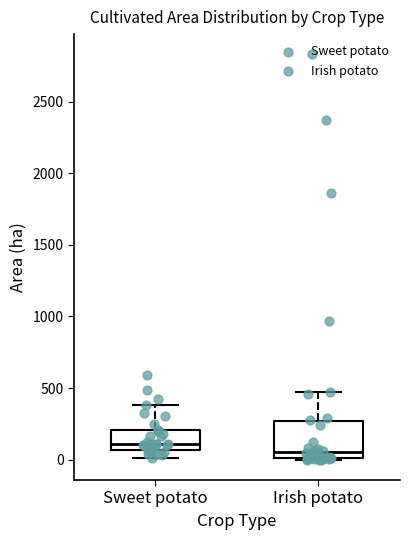

Where does the median line of the box for Irish potato sit on the y-axis? The values are not printed on the chart, so give them approximately, as read against the axis.

50